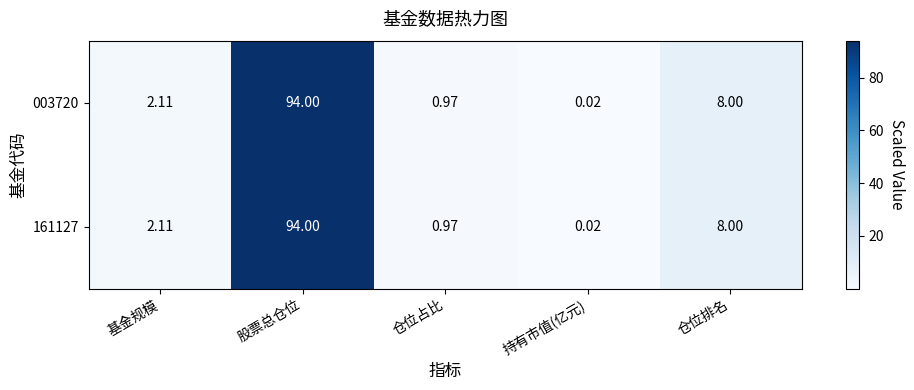

Which label corresponds to the largest value in the chart?

股票总仓位